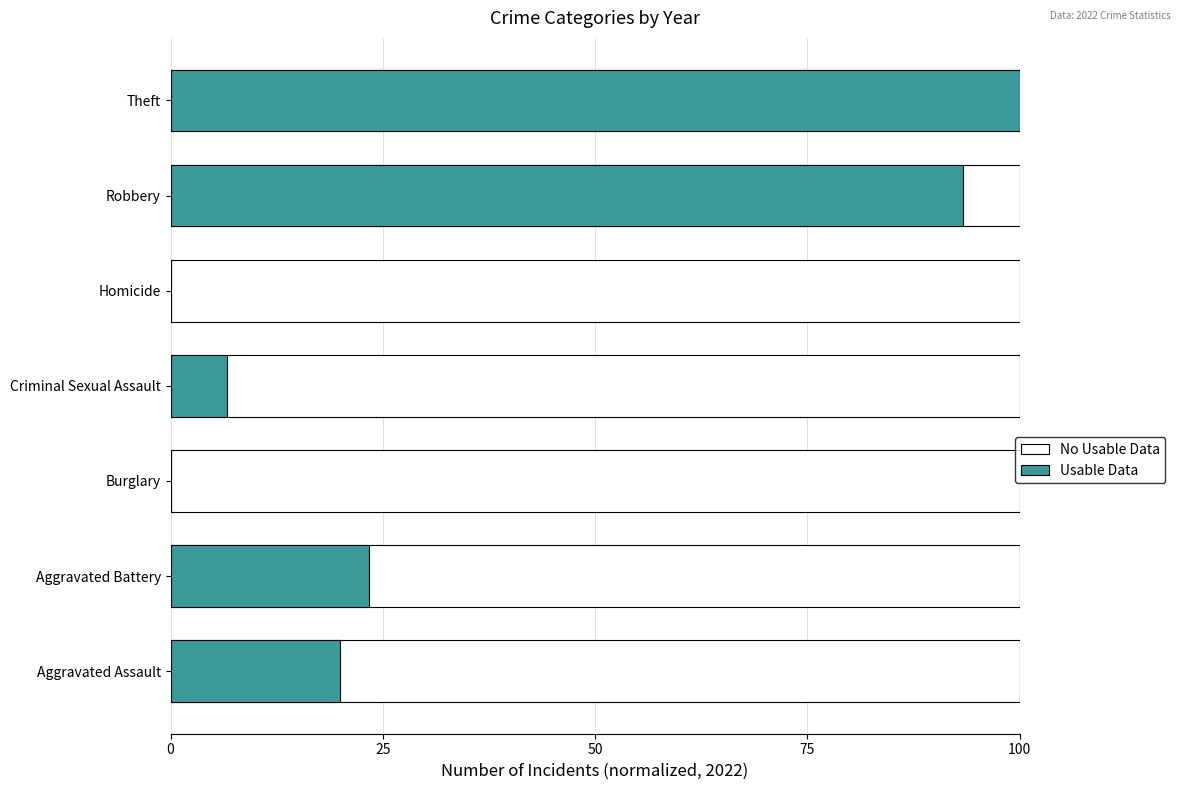

Which series has the largest total across all categories?

Usable Data